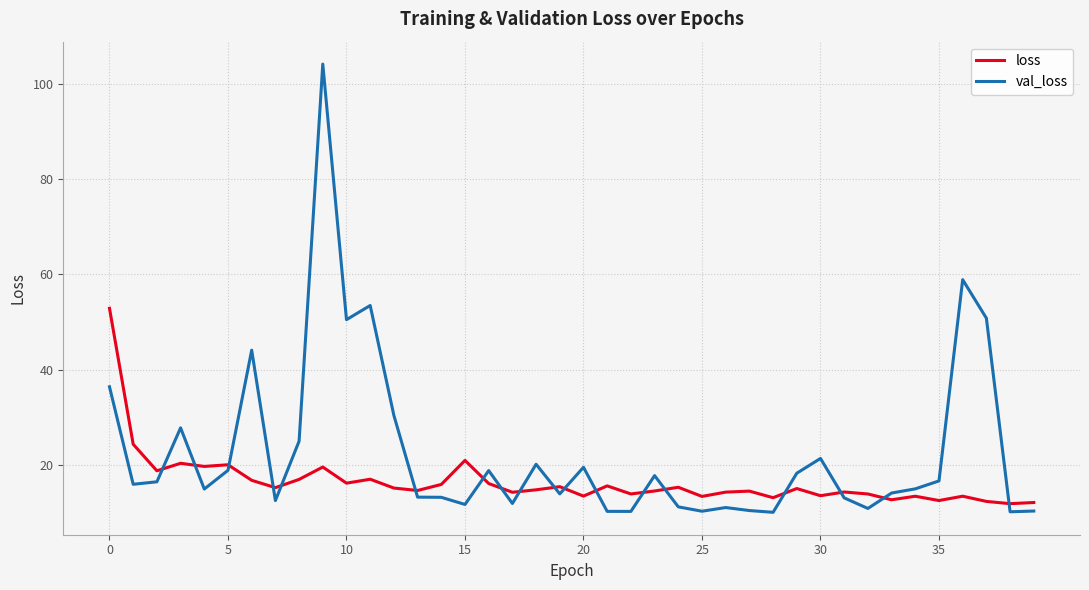

What is the sum of all val_loss values?

906.5